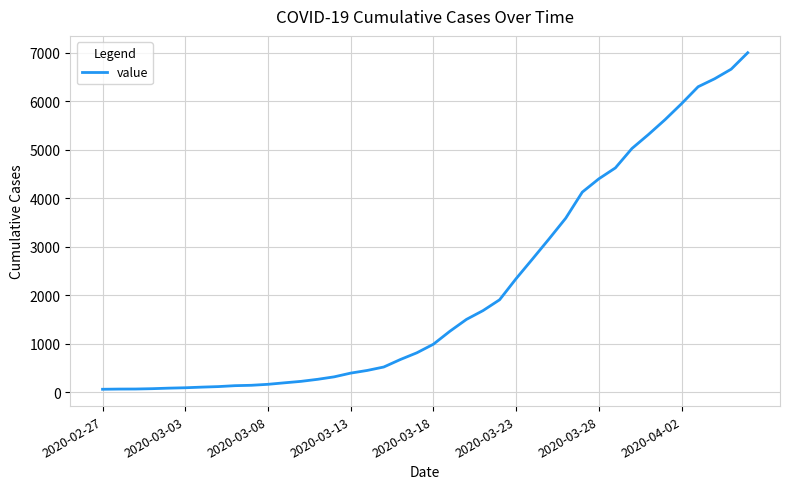

What is the maximum value shown in the chart?

7003